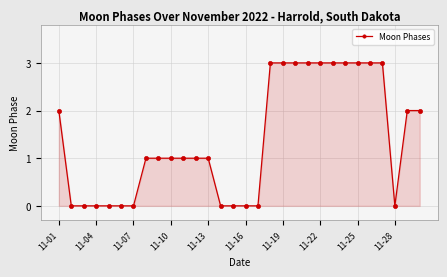

What is the greatest value displayed?

3